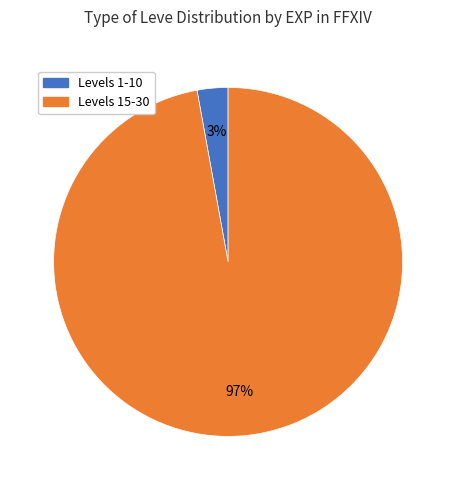

Is there a majority slice in this chart?

Yes